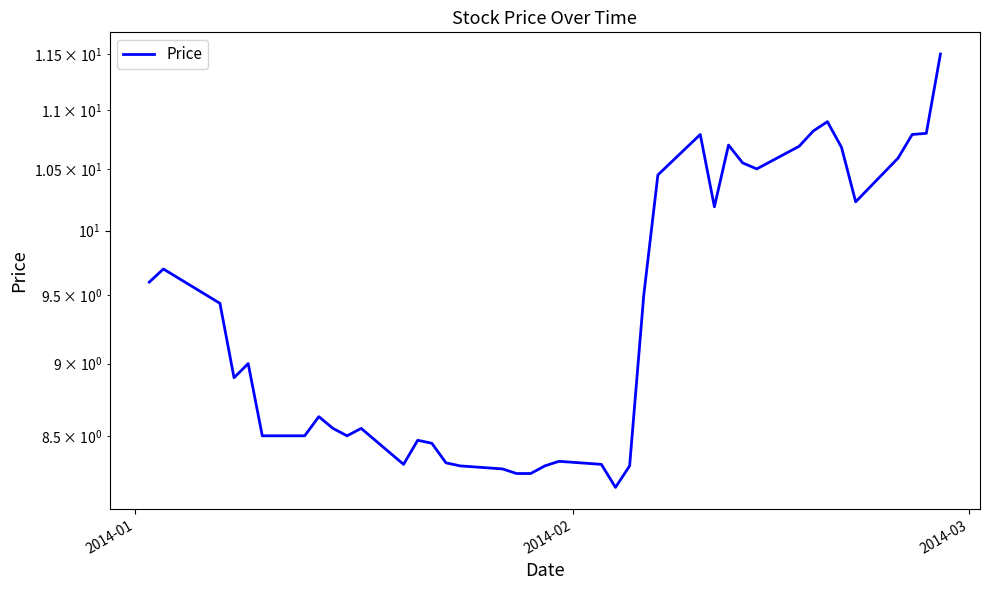

Count the number of data series in this chart.

1